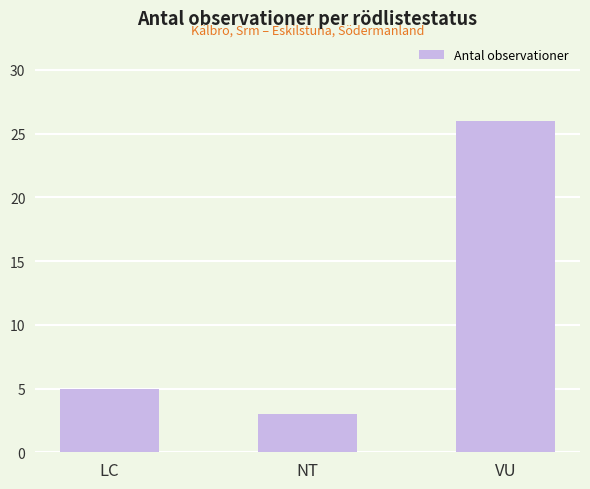

Which category has the highest value across all series?

VU